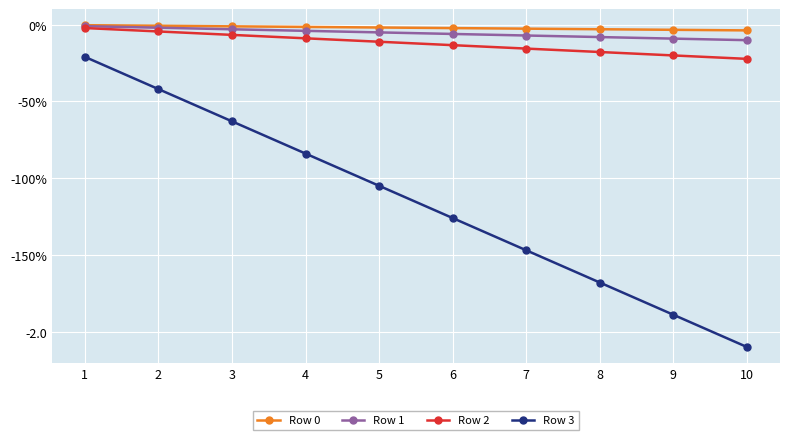

What is the spread (max minus min) of values at 10?

2.1